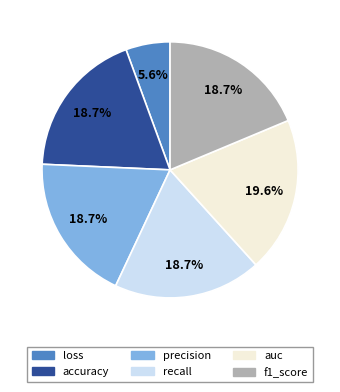

To the nearest percent, what portion does accuracy represent?

19%